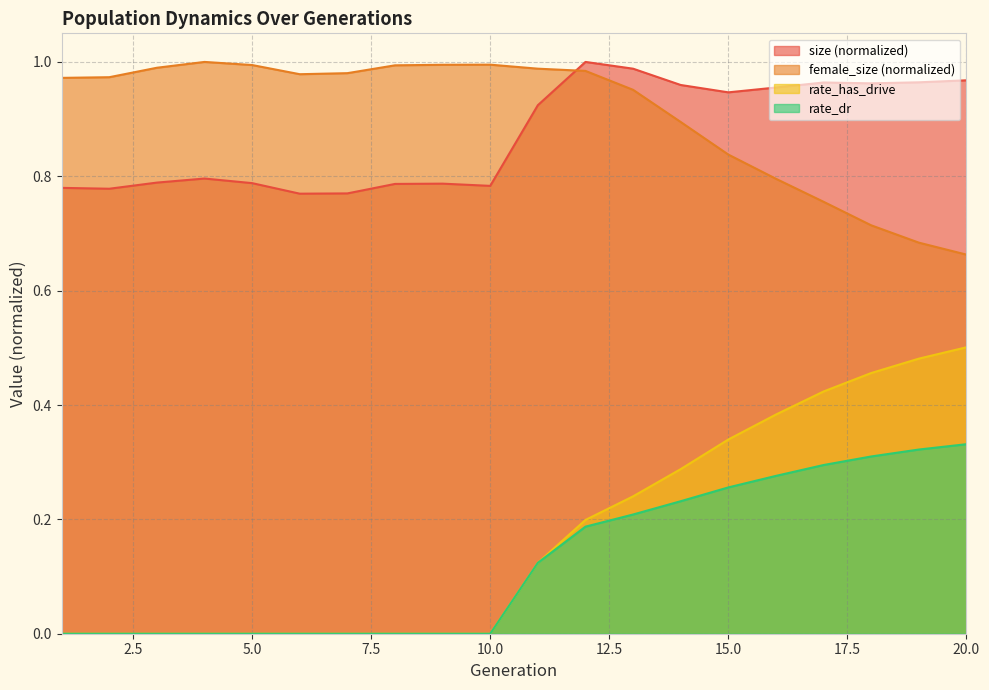

True or false: size and rate_dr cross at least once.

False